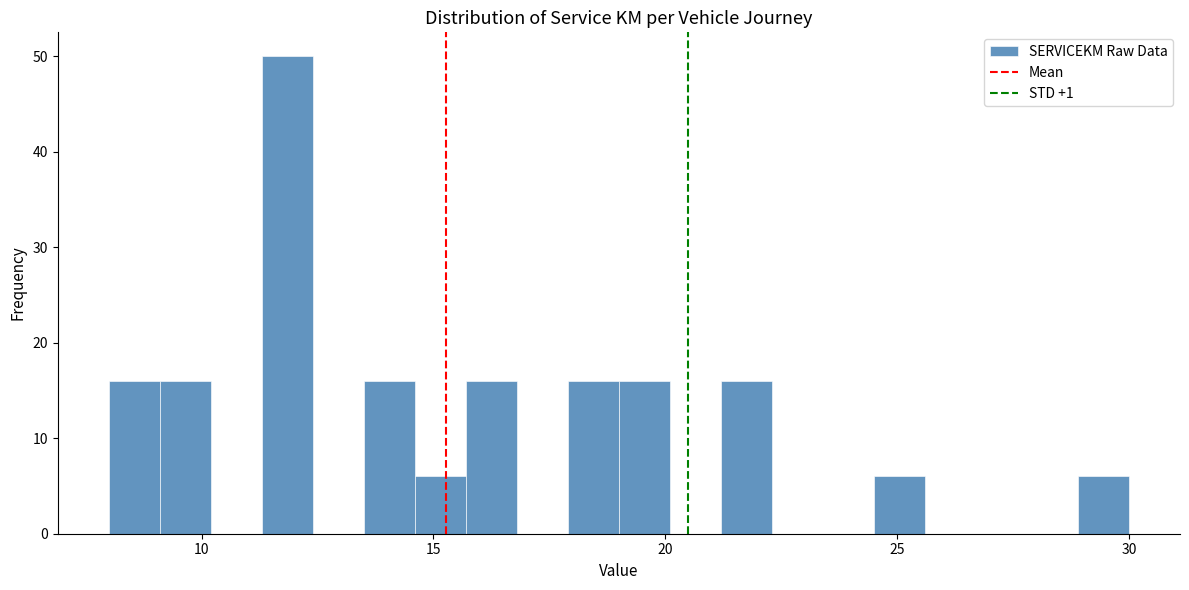

Around what value on the x-axis is the tallest bar? Give the approximate position of its centre, as read against the axis.

12.0